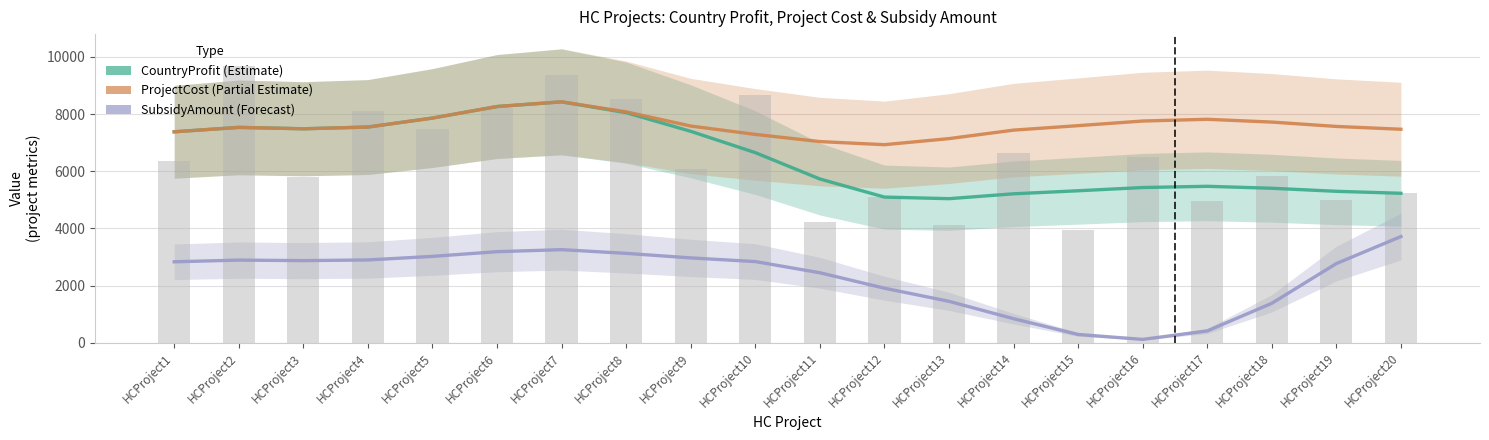

At which label is CountryProfit closest to 6732?

HCProject10